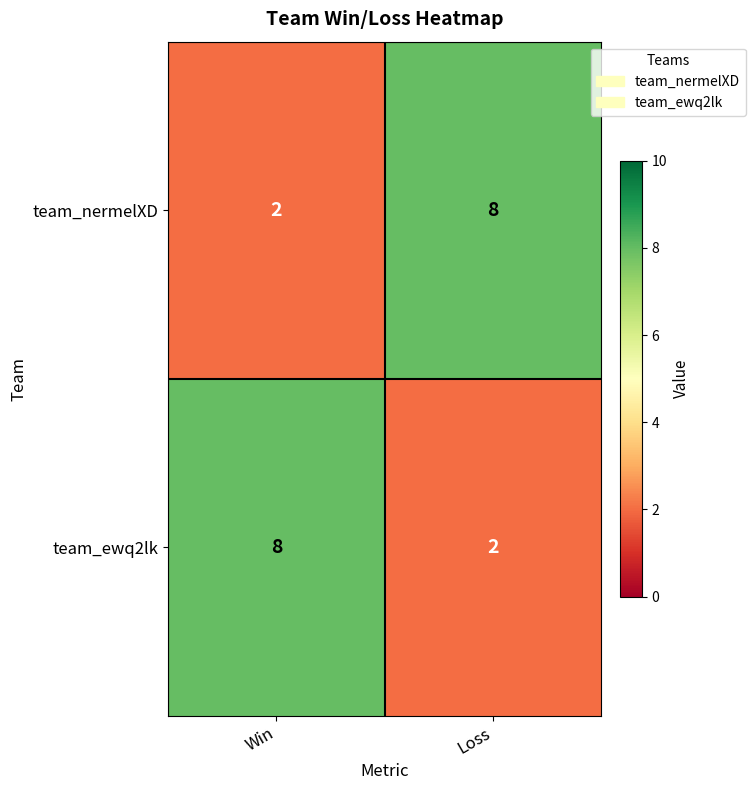

What is the maximum value for team_nermelXD?

8